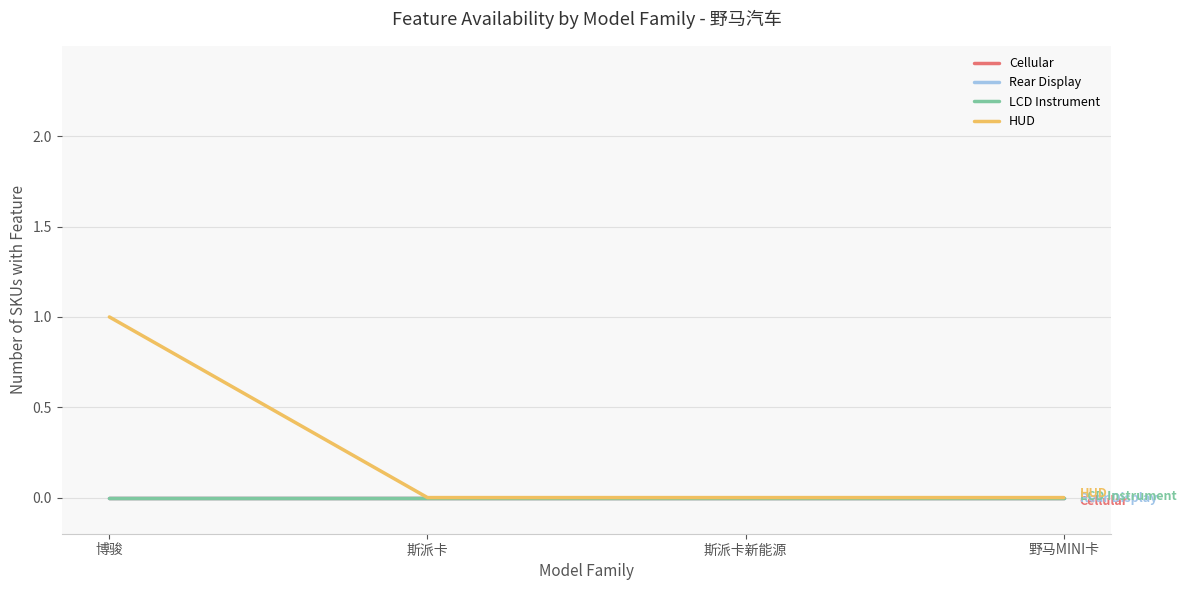

At which category is the sum across all series the highest?

博骏